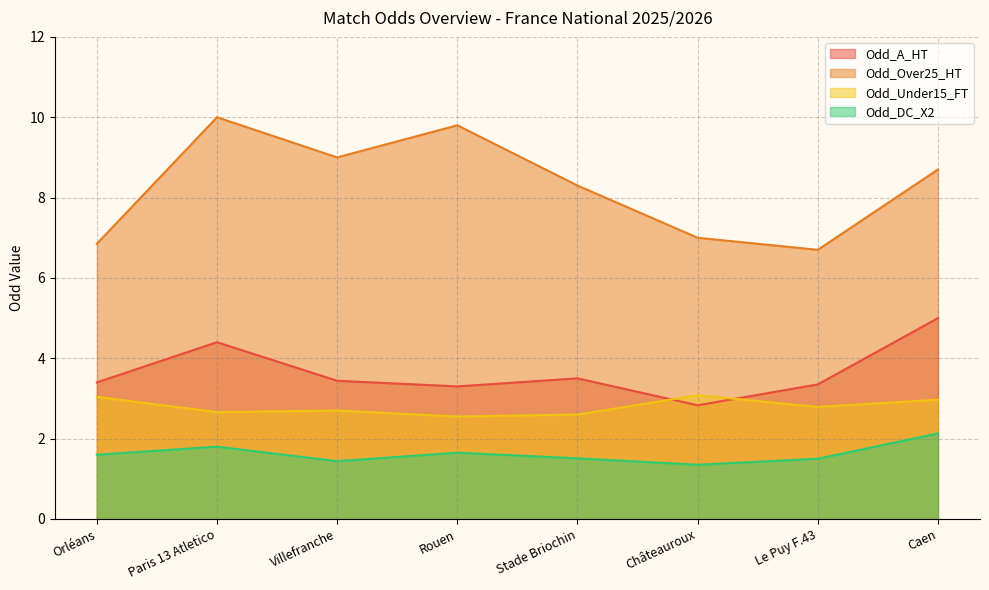

Which series has the largest total across all categories?

Odd_Over25_HT